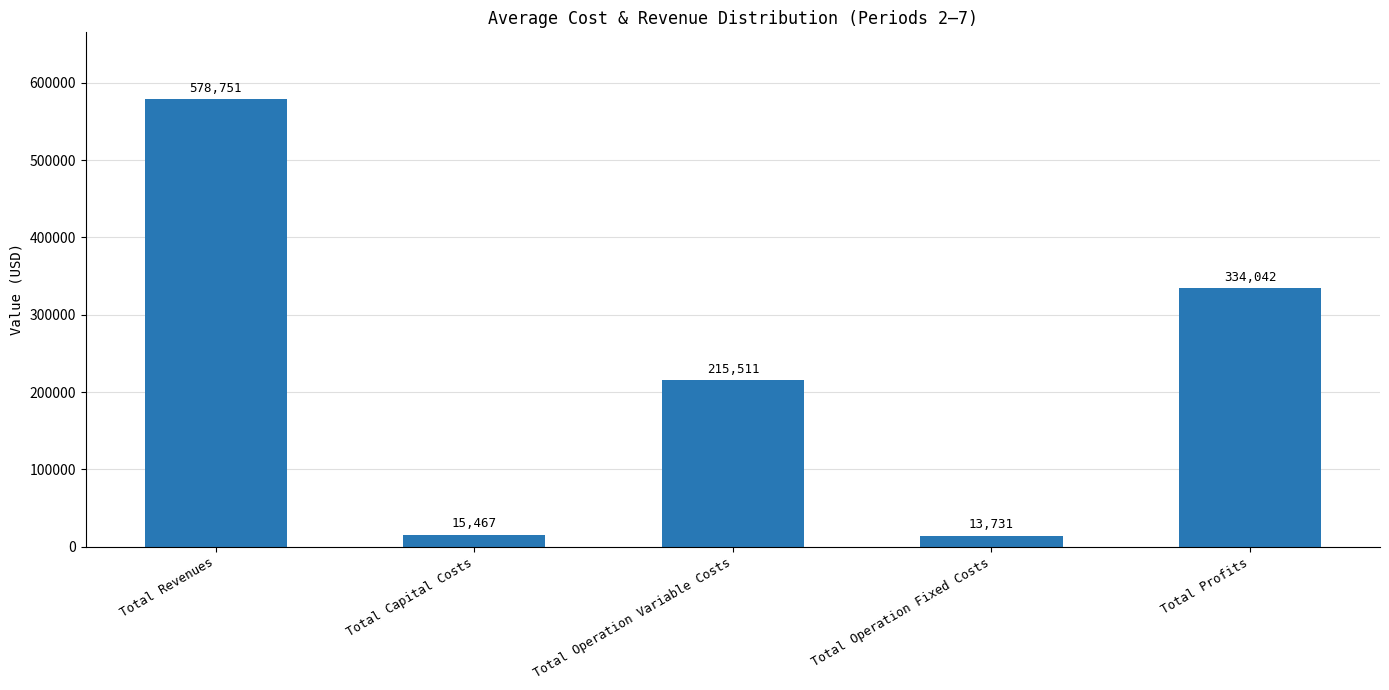

The chart shows a value of 334042.3 at Total Profits. True or false?

True